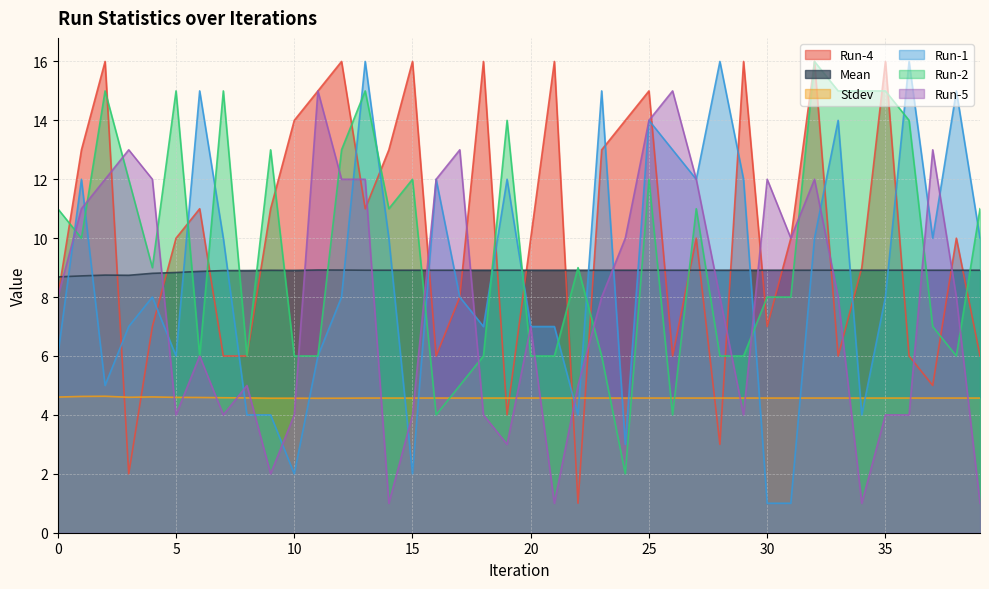

Rank the series at 36 from lowest to highest value.

Run-5, Stdev, Run-4, Mean, Run-2, Run-1